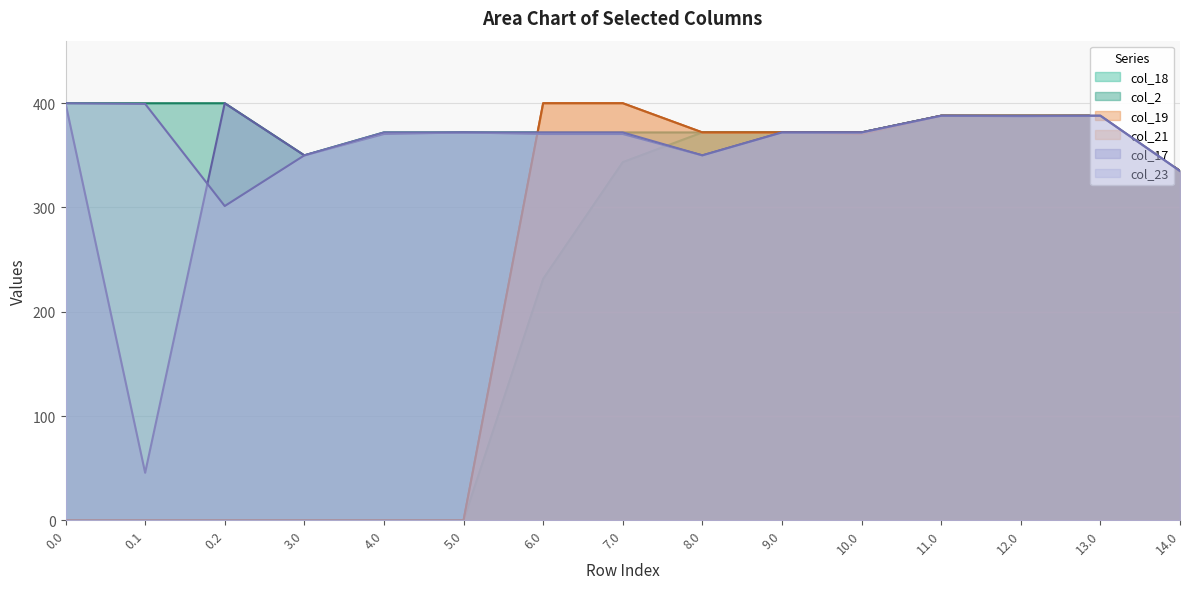

In col_17, how many points are higher than both neighbors (excluding endpoints)?

4